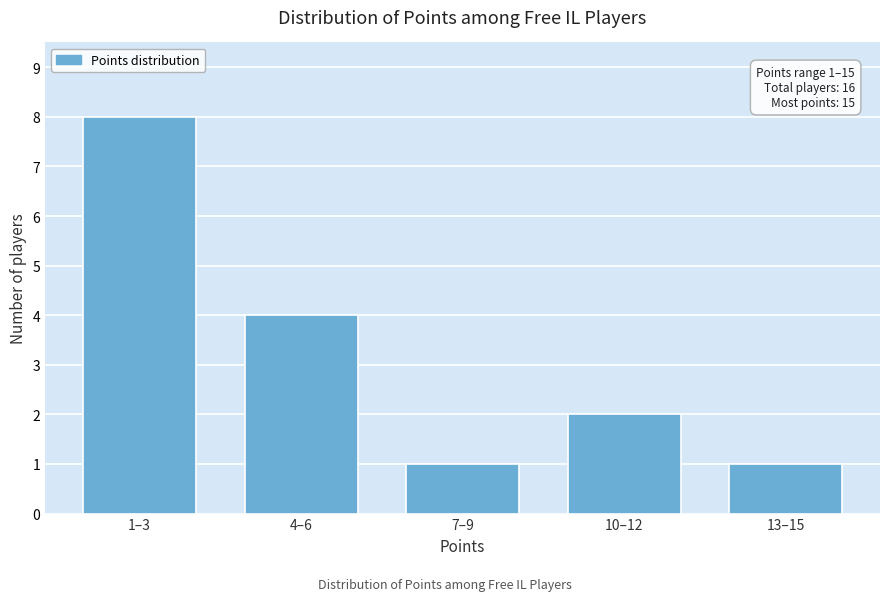

Reading left to right, transcribe all the data shown in this chart.

1–3=8	4–6=4	7–9=1	10–12=2	13–15=1